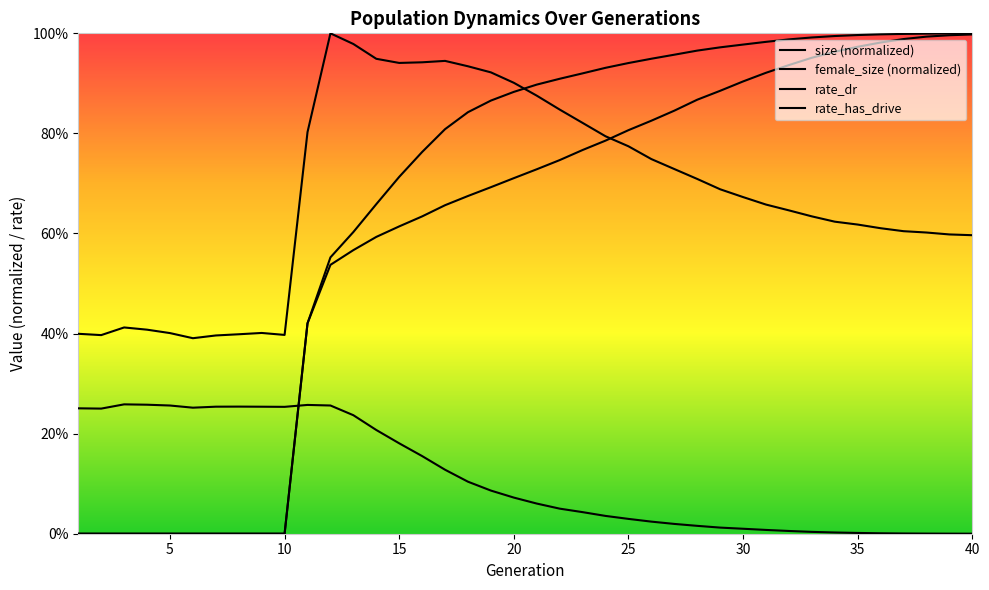

Reading left to right, list all the values displayed in this chart.

size: 1=0.4	2=0.4	3=0.4	4=0.4	5=0.4	6=0.4	7=0.4	8=0.4	9=0.4	10=0.4	11=0.8	12=1.0	13=1.0	14=0.9	15=0.9	16=0.9	17=0.9	18=0.9	19=0.9	20=0.9	21=0.9	22=0.8	23=0.8	24=0.8	25=0.8	26=0.7	27=0.7	28=0.7	29=0.7	30=0.7	31=0.7	32=0.6	33=0.6	34=0.6	35=0.6	36=0.6	37=0.6	38=0.6	39=0.6	40=0.6
female_size: 1=0.3	2=0.3	3=0.3	4=0.3	5=0.3	6=0.3	7=0.3	8=0.3	9=0.3	10=0.3	11=0.3	12=0.3	13=0.2	14=0.2	15=0.2	16=0.2	17=0.1	18=0.1	19=0.1	20=0.1	21=0.1	22=0.1	23=0.0	24=0.0	25=0.0	26=0.0	27=0.0	28=0.0	29=0.0	30=0.0	31=0.0	32=0.0	33=0.0	34=0.0	35=0.0	36=0.0	37=0.0	38=0.0	39=0.0	40=0.0
rate_dr: 1=0.0	2=0.0	3=0.0	4=0.0	5=0.0	6=0.0	7=0.0	8=0.0	9=0.0	10=0.0	11=0.4	12=0.5	13=0.6	14=0.6	15=0.6	16=0.6	17=0.7	18=0.7	19=0.7	20=0.7	21=0.7	22=0.7	23=0.8	24=0.8	25=0.8	26=0.8	27=0.8	28=0.9	29=0.9	30=0.9	31=0.9	32=0.9	33=1.0	34=1.0	35=1.0	36=1.0	37=1.0	38=1.0	39=1.0	40=1.0
rate_has_drive: 1=0.0	2=0.0	3=0.0	4=0.0	5=0.0	6=0.0	7=0.0	8=0.0	9=0.0	10=0.0	11=0.4	12=0.6	13=0.6	14=0.7	15=0.7	16=0.8	17=0.8	18=0.8	19=0.9	20=0.9	21=0.9	22=0.9	23=0.9	24=0.9	25=0.9	26=0.9	27=1.0	28=1.0	29=1.0	30=1.0	31=1.0	32=1.0	33=1.0	34=1.0	35=1.0	36=1.0	37=1.0	38=1.0	39=1.0	40=1.0